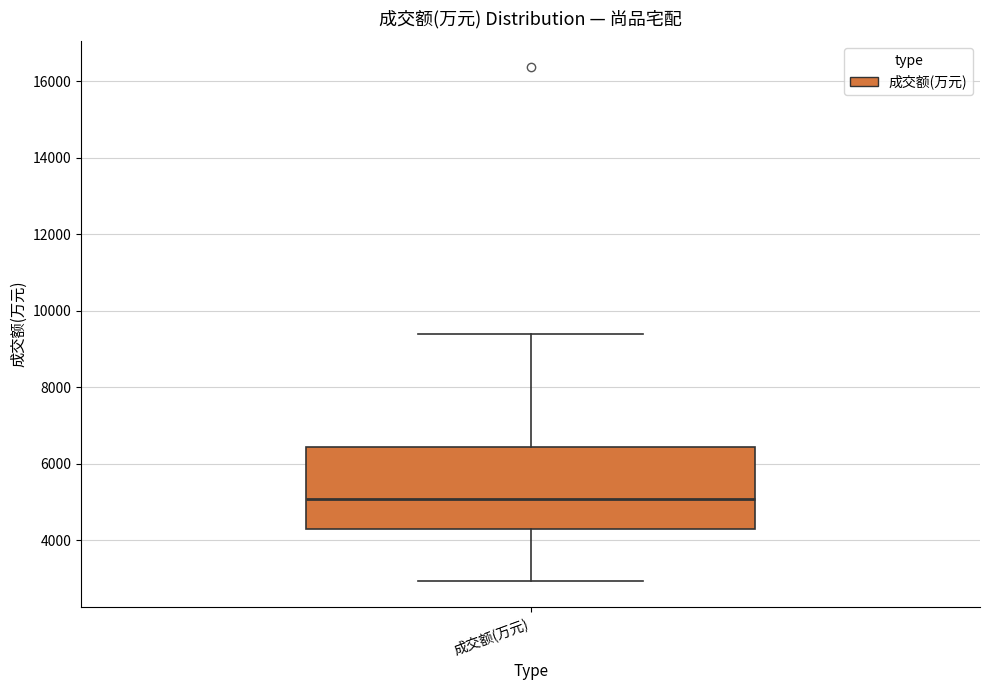

Where does the lower whisker of the box for 成交额(万元) end on the y-axis? The values are not printed on the chart, so give them approximately, as read against the axis.

3000